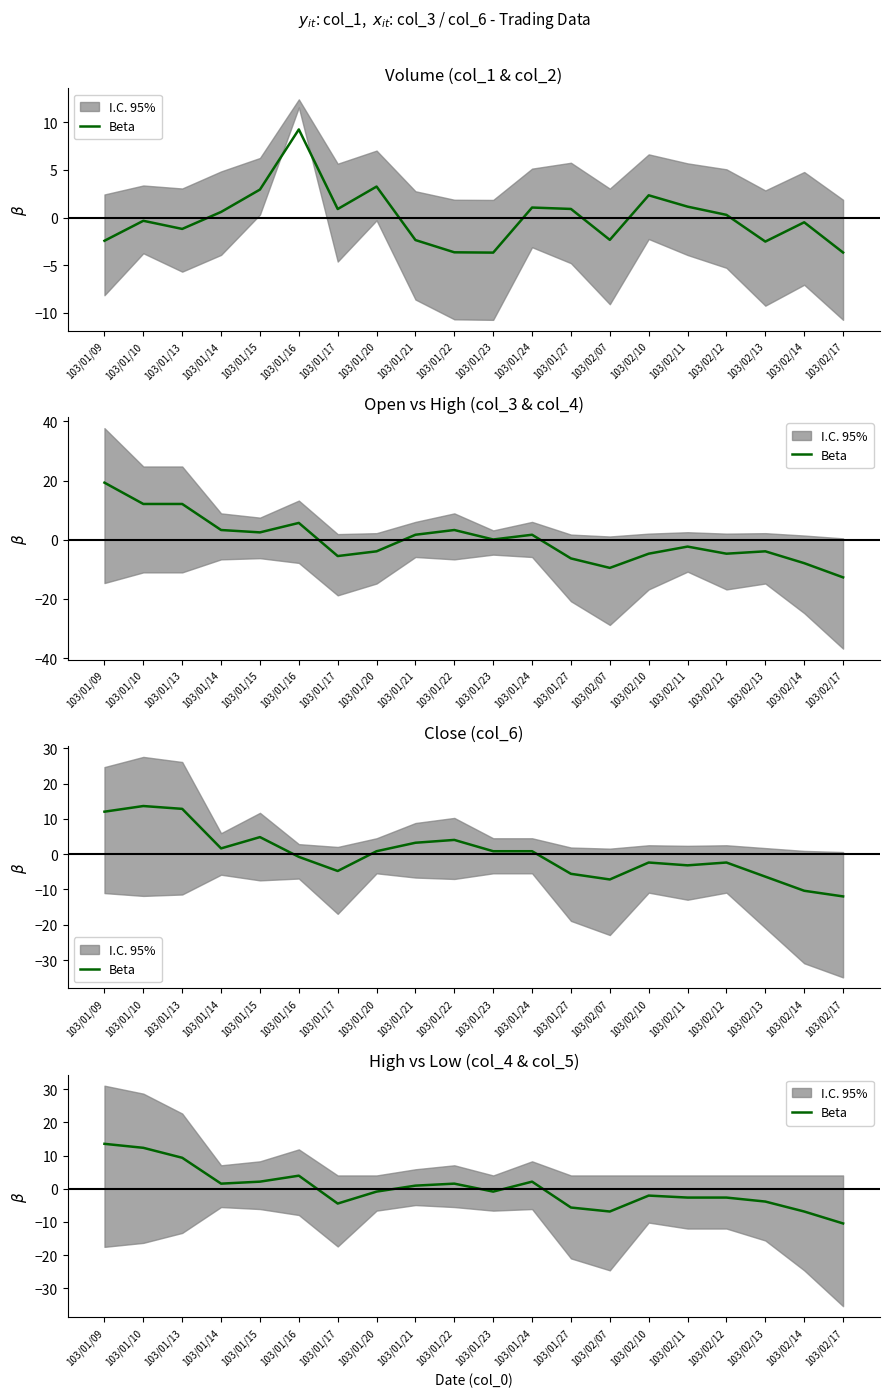

Does the chart have visible grid lines?

No